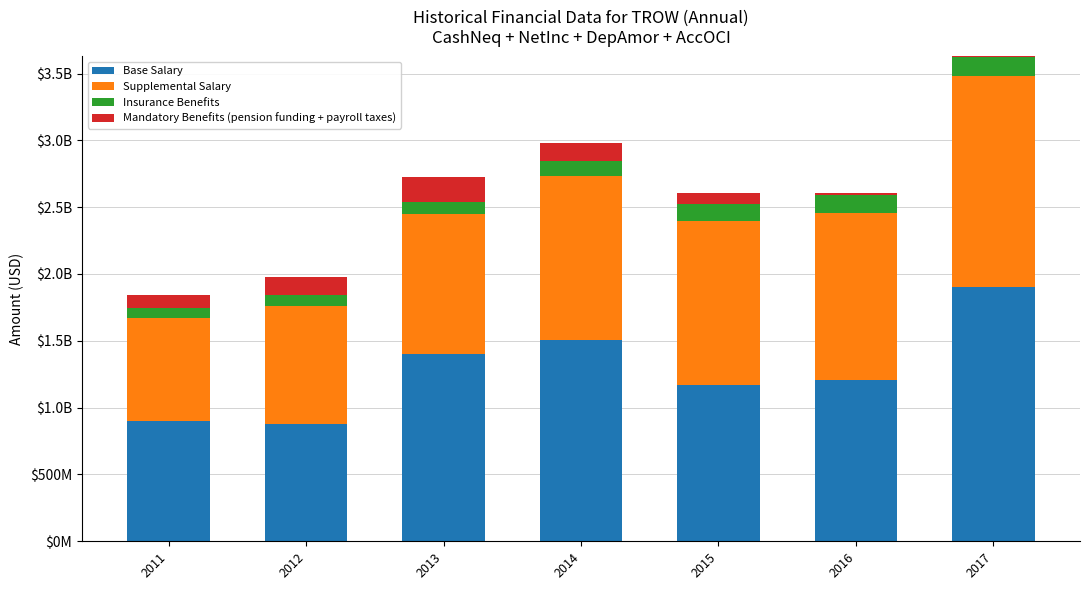

Reading right to left, transcribe all the data shown in this chart.

Base Salary: 2017=1902700000	2016=1204900000	2015=1172300000	2014=1506100000	2013=1398000000	2012=879100000	2011=897900000
Supplemental Salary: 2017=1581200000	2016=1254000000	2015=1223000000	2014=1229600000	2013=1047700000	2012=883600000	2011=773200000
Insurance Benefits: 2017=143600000	2016=133400000	2015=126300000	2014=111700000	2013=90600000	2012=80900000	2011=72400000
Mandatory Benefits (pension funding + payroll taxes): 2017=-3600000	2016=11500000	2015=86600000	2014=136400000	2013=188300000	2012=131900000	2011=102800000